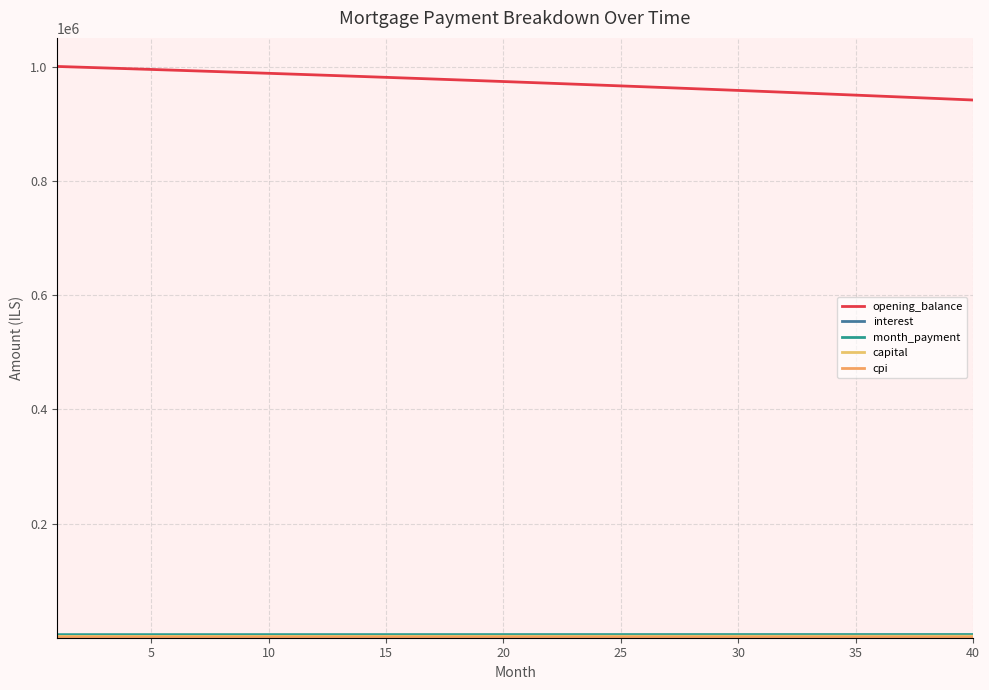

Is this an area chart (filled region under the line)?

No